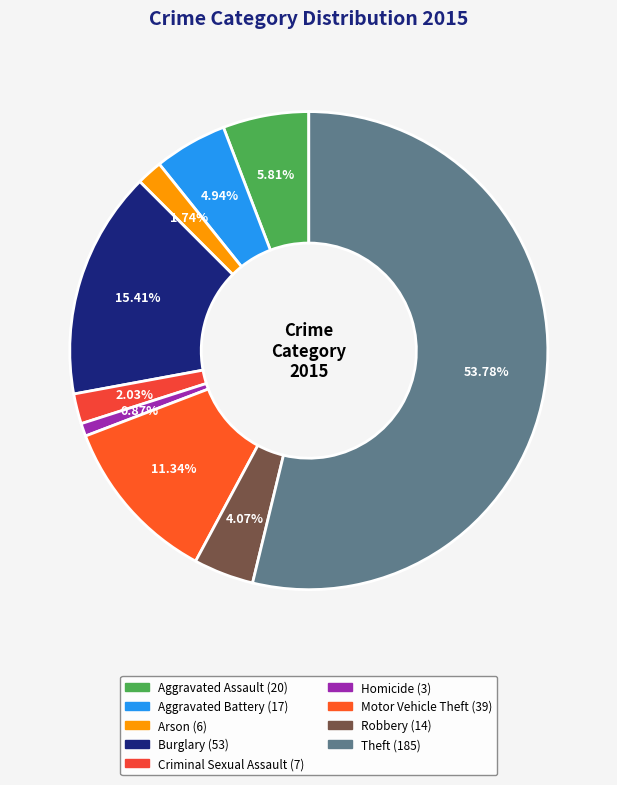

How many slices are in this pie chart?

9